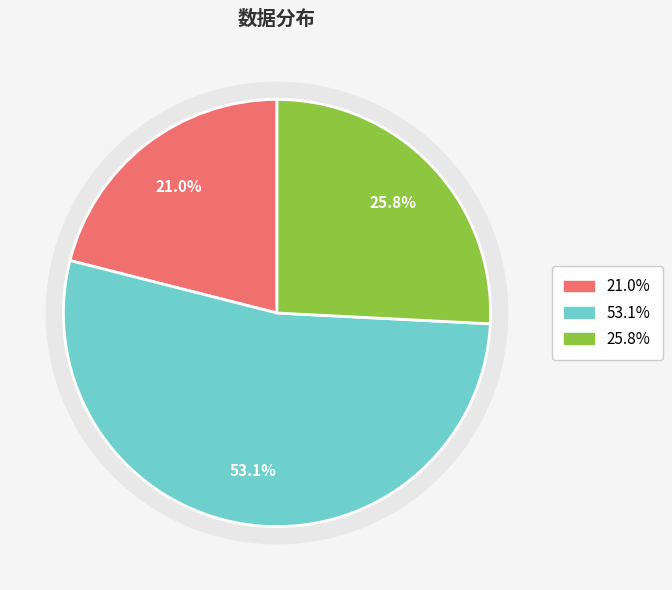

Is there any slice that represents more than half of the pie?

Yes